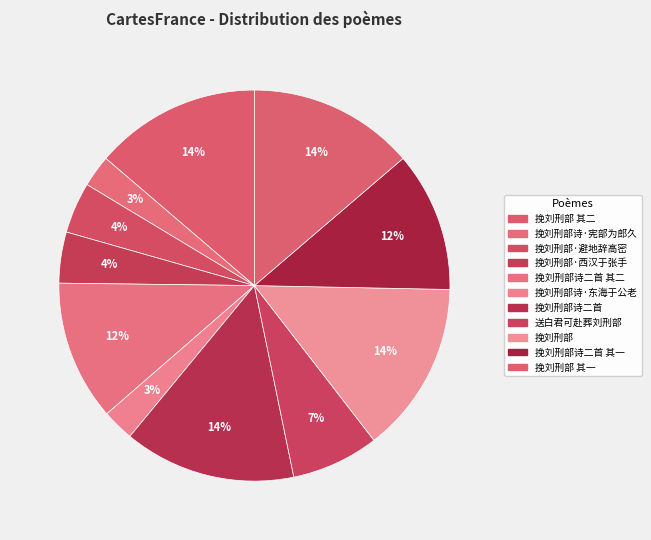

How many slices are in this pie chart?

11